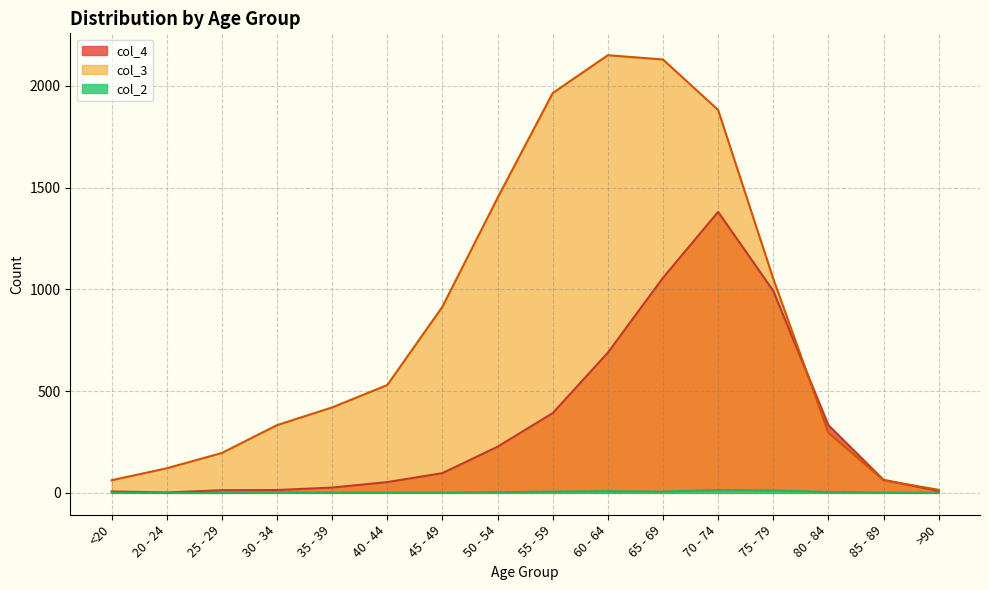

Reading left to right, extract all data points from this chart.

col_4: 7	2	13	14	26	53	97	227	392	689	1057	1381	993	333	64	9
col_3: 62	121	196	333	420	530	915	1450	1965	2151	2130	1882	1053	296	62	15
col_2: 1	0	0	2	1	1	1	3	6	8	6	14	12	4	1	0